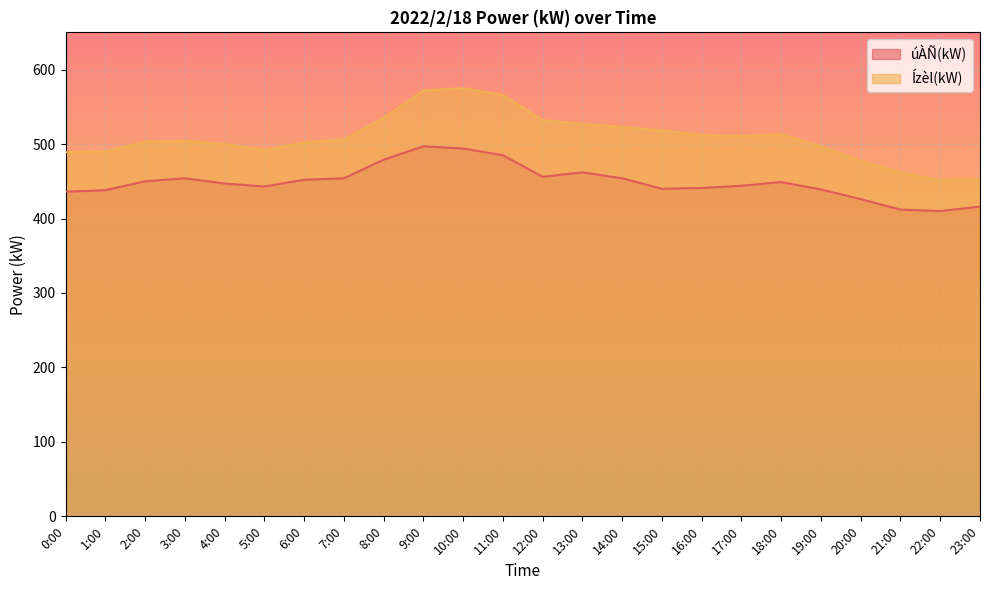

Reading left to right, extract all data points from this chart.

úÀÑ(kW): 0:00=436	1:00=438	2:00=450	3:00=454	4:00=447	5:00=443	6:00=452	7:00=454	8:00=479	9:00=497	10:00=494	11:00=485	12:00=456	13:00=462	14:00=454	15:00=440	16:00=441	17:00=444	18:00=449	19:00=439	20:00=426	21:00=412	22:00=410	23:00=416
Ízèl(kW): 0:00=489	1:00=490	2:00=503	3:00=504	4:00=500	5:00=492	6:00=502	7:00=506	8:00=535	9:00=572	10:00=575	11:00=566	12:00=532	13:00=527	14:00=523	15:00=518	16:00=512	17:00=511	18:00=513	19:00=497	20:00=477	21:00=462	22:00=451	23:00=453